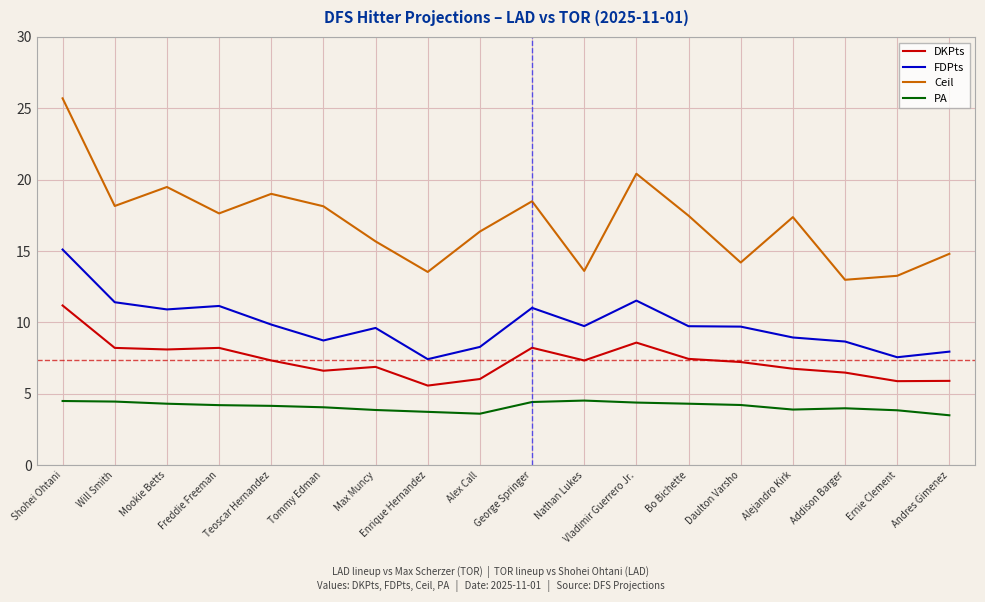

What position from the left is Shohei Ohtani?

1